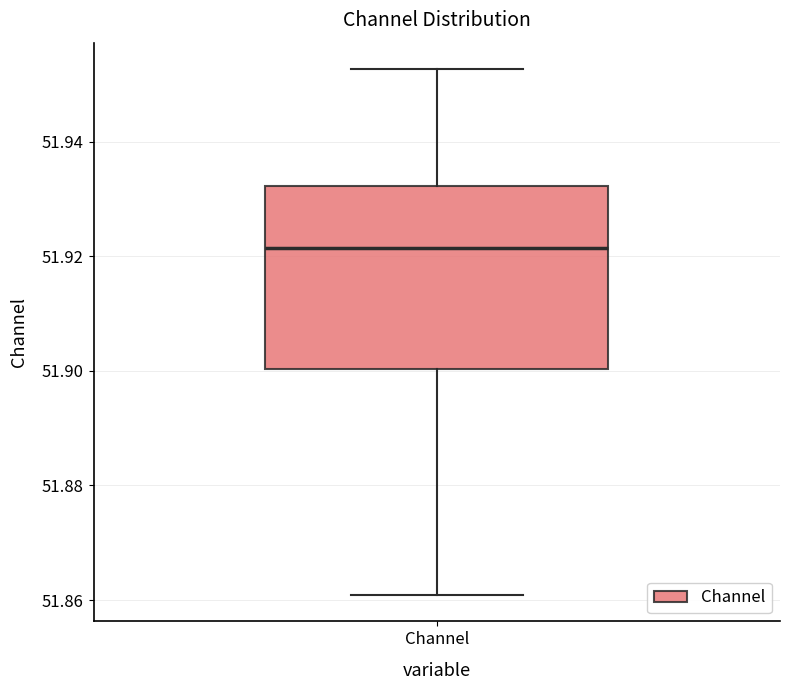

Where is the upper edge of the box for Channel on the y-axis? The values are not printed on the chart, so give them approximately, as read against the axis.

51.932